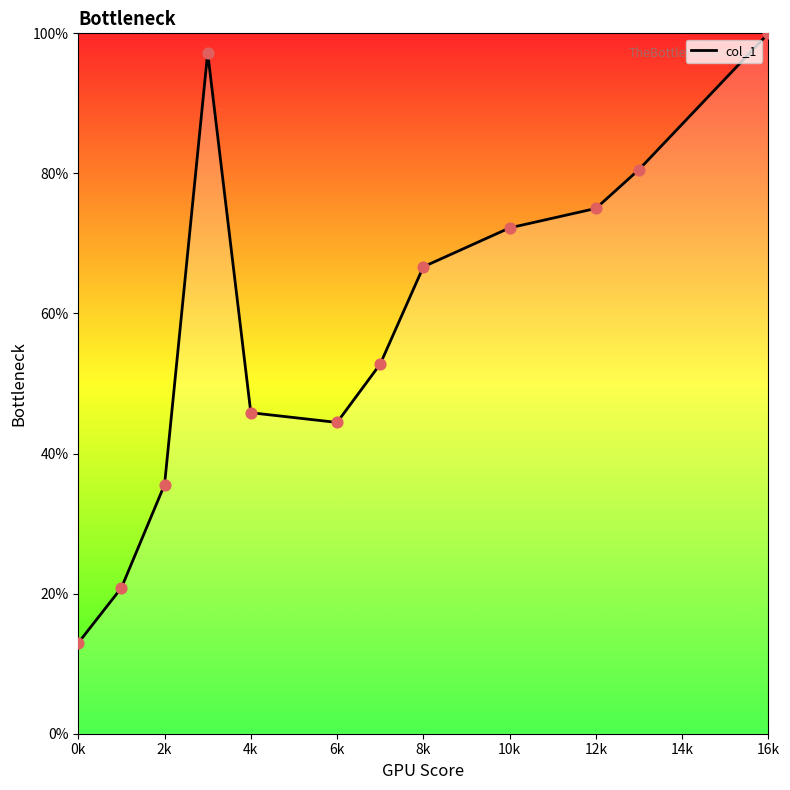

What is the difference between the maximum and minimum values?

87.0